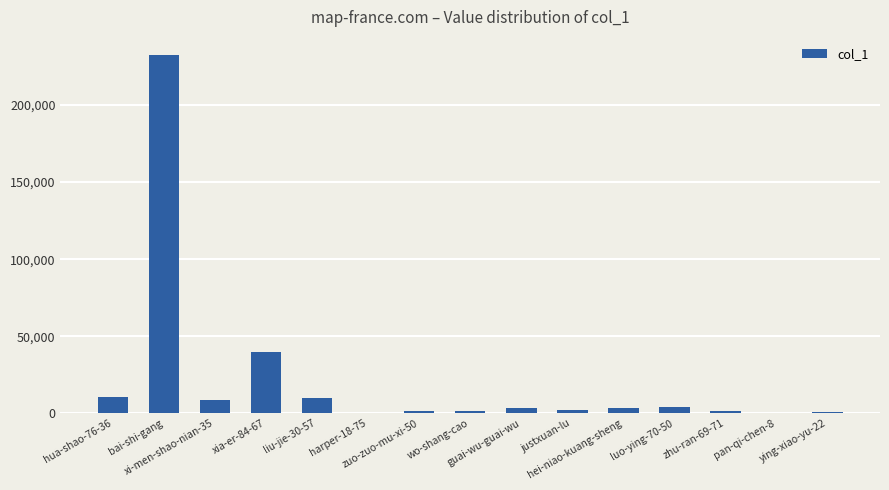

What is the difference between the values at zhu-ran-69-71 and ying-xiao-yu-22?

489